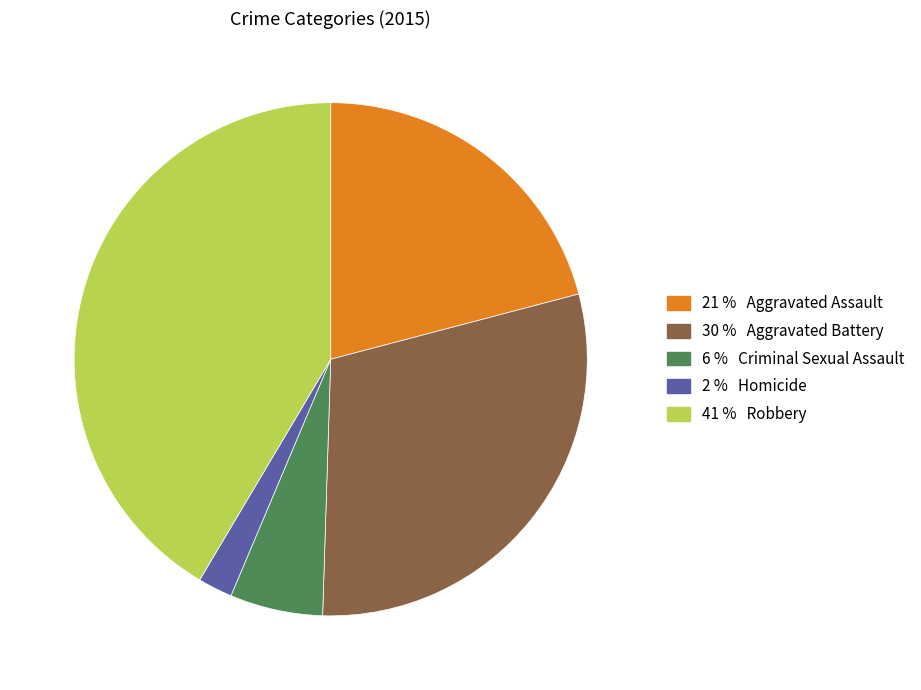

How many slices are in this pie chart?

5